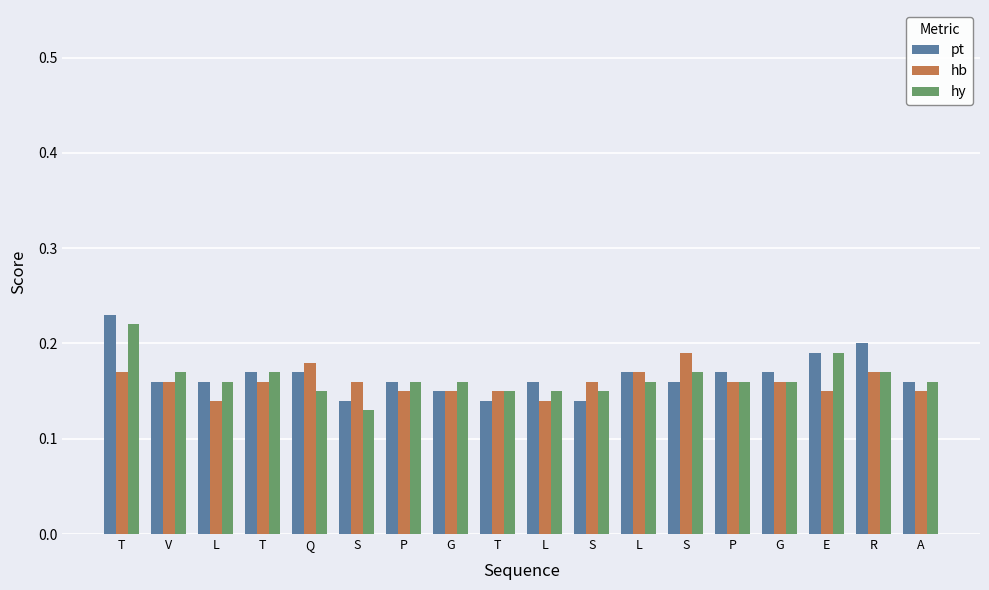

Which series has the largest total across all categories?

pt